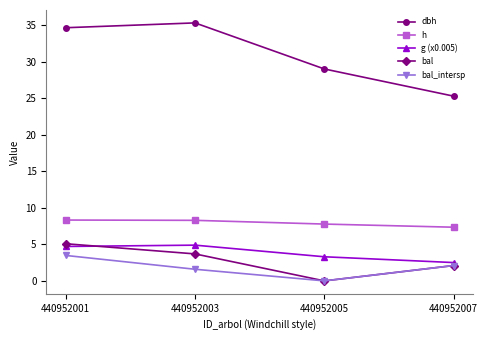

What is the total value across all series at 440952005?

40.0